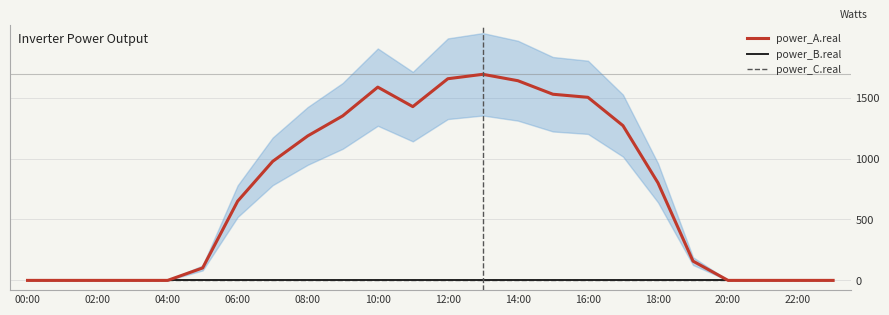

How many data points in power_A.real are less than 800?

12